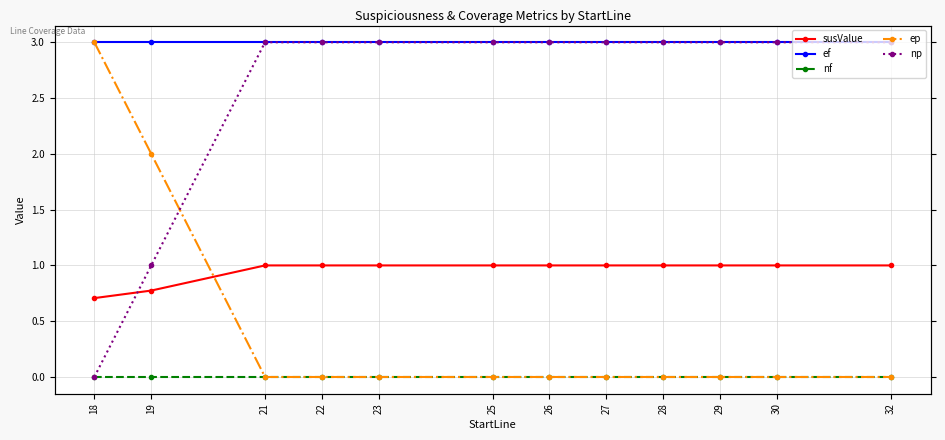

Does the chart display data point markers on the line(s)?

Yes